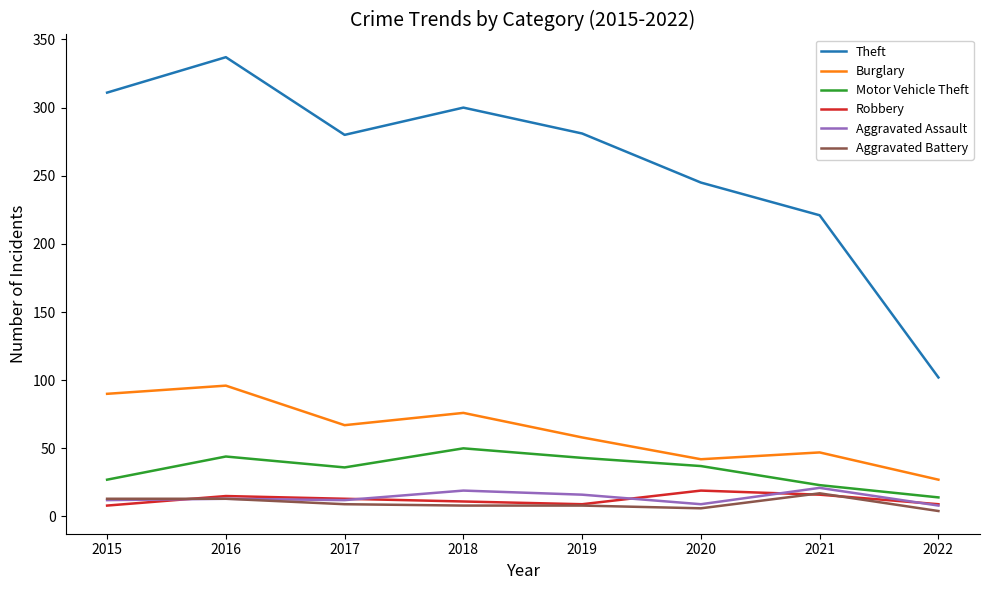

True or false: Burglary and Motor Vehicle Theft intersect in this chart.

False